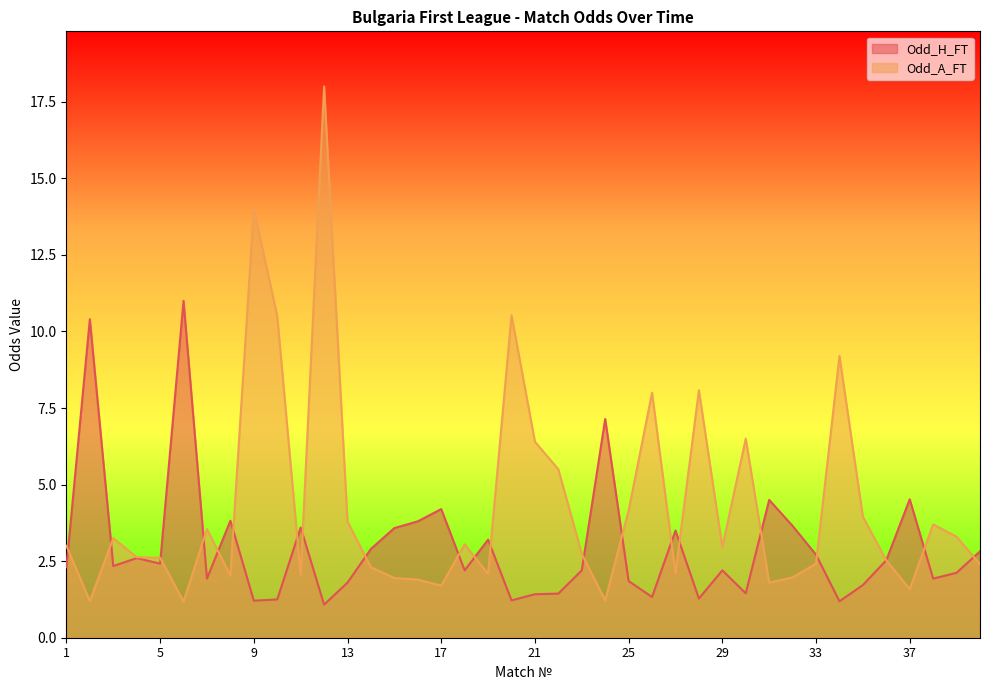

Does the chart display data point markers on the line(s)?

No